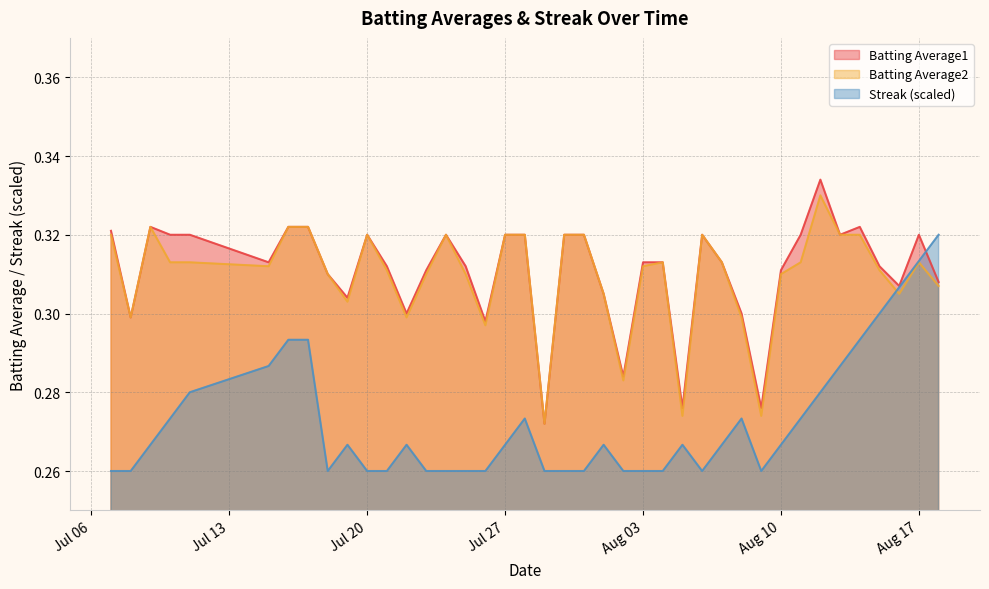

What is the difference between the highest and lowest values at 2010-07-25?

0.1